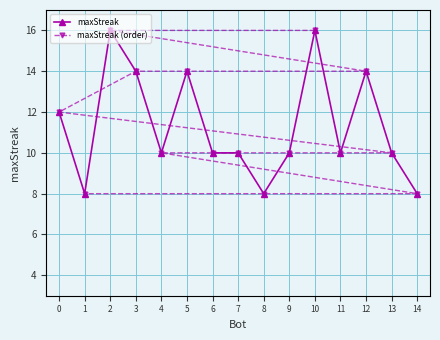

True or false: maxStreak (order) has a value of 10 at 6.

True